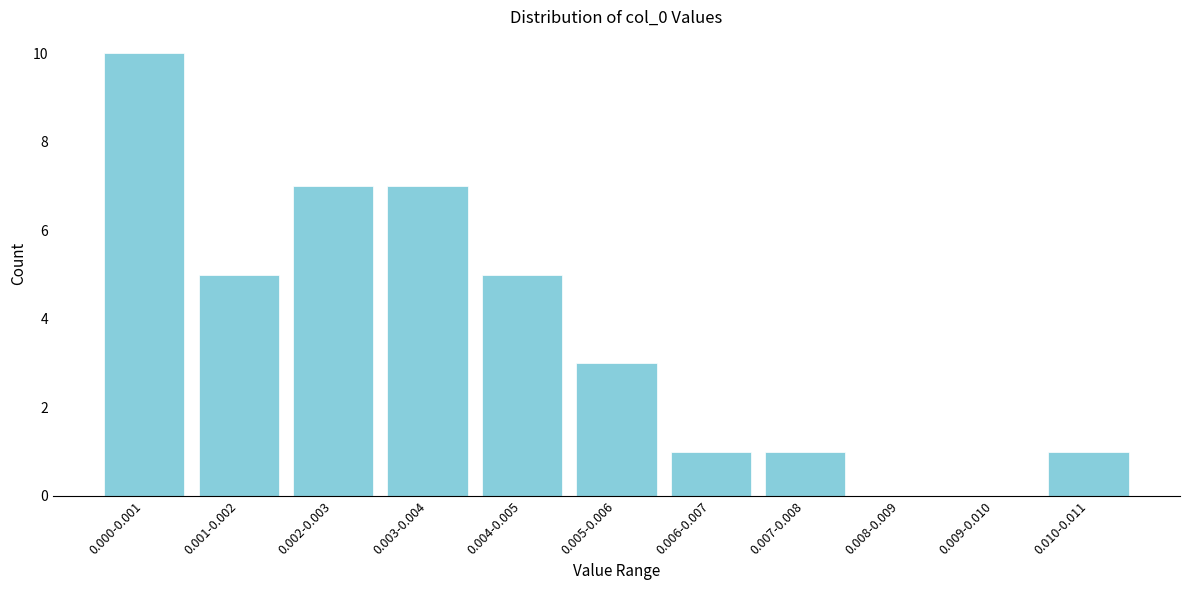

Reading left to right, list all the values displayed in this chart.

0.000-0.001=10	0.001-0.002=5	0.002-0.003=7	0.003-0.004=7	0.004-0.005=5	0.005-0.006=3	0.006-0.007=1	0.007-0.008=1	0.008-0.009=0	0.009-0.010=0	0.010-0.011=1